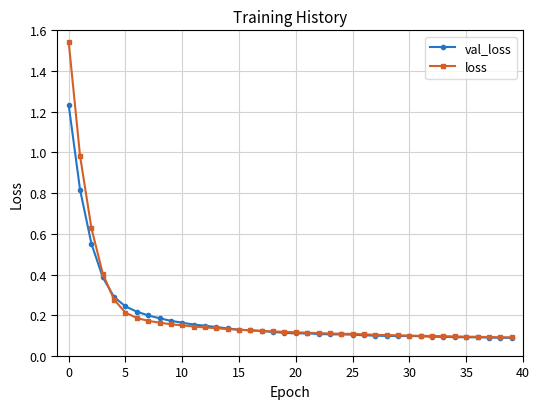

Rank the series by their maximum value, from lowest to highest.

val_loss, loss